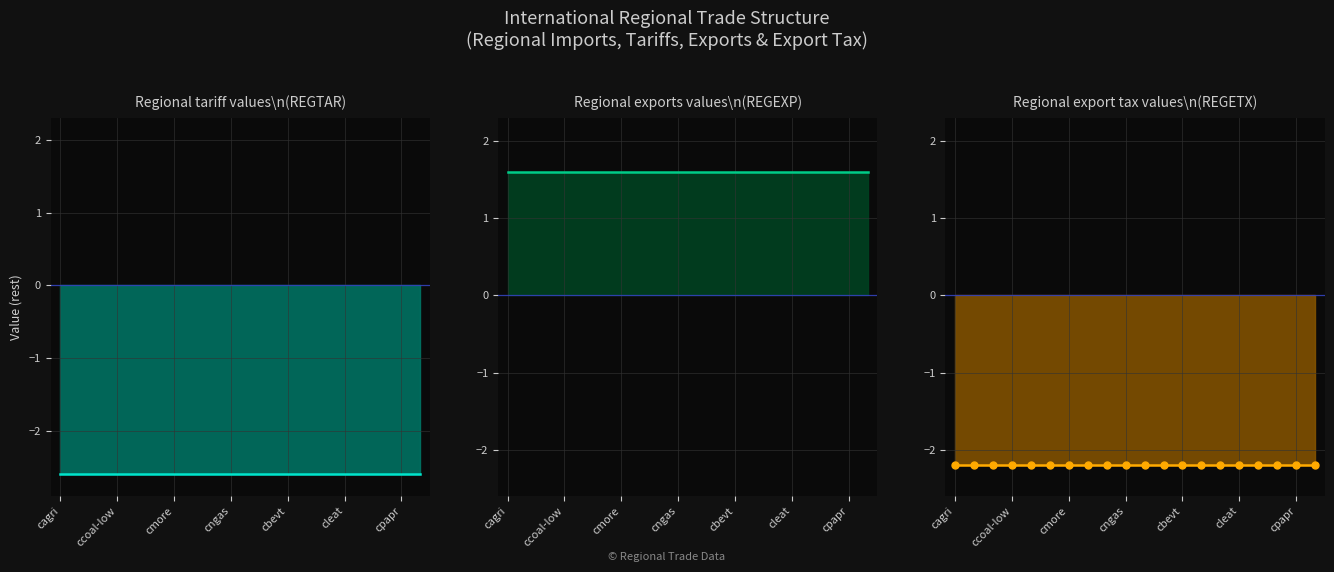

Which series has the largest total across all categories?

Regional exports values (REGEXP)